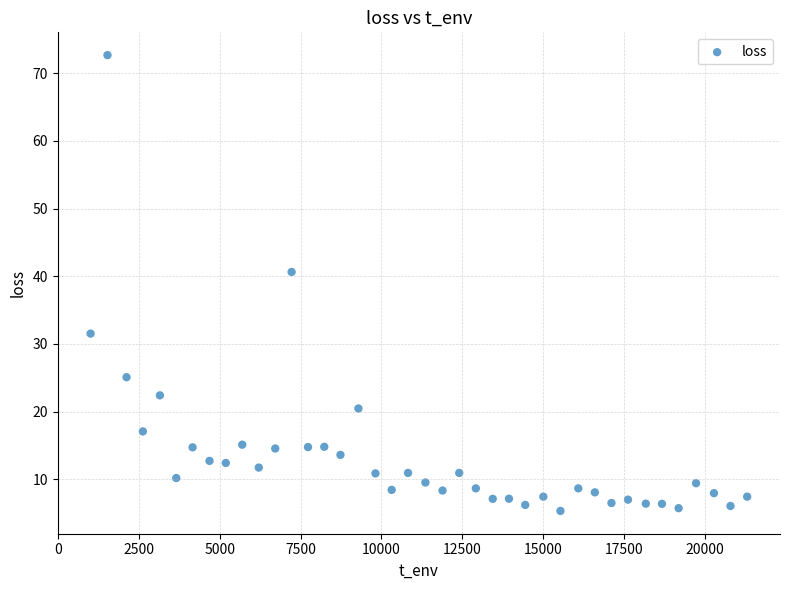

What Y value in the scatter plot is closest to 39?

40.6